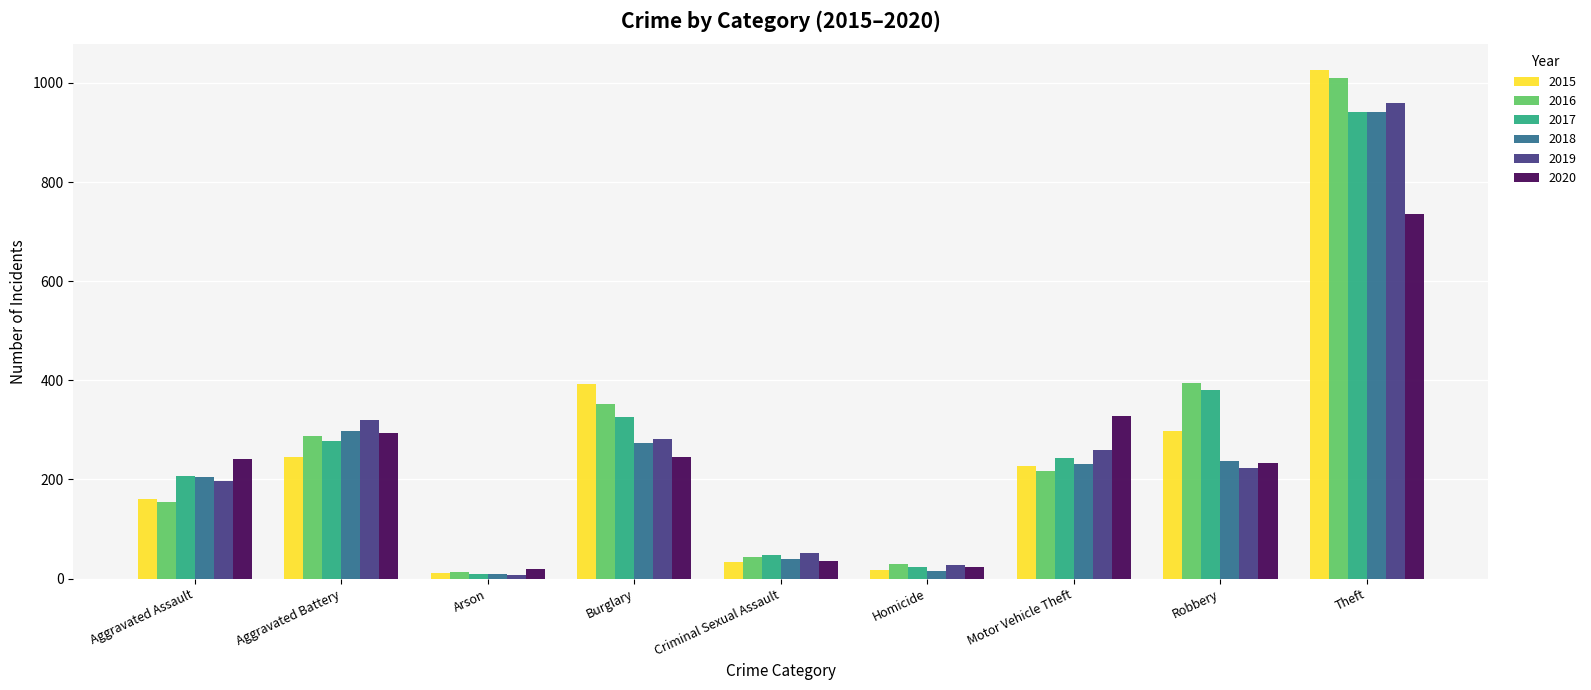

Which series has the widest spread of values?

2015